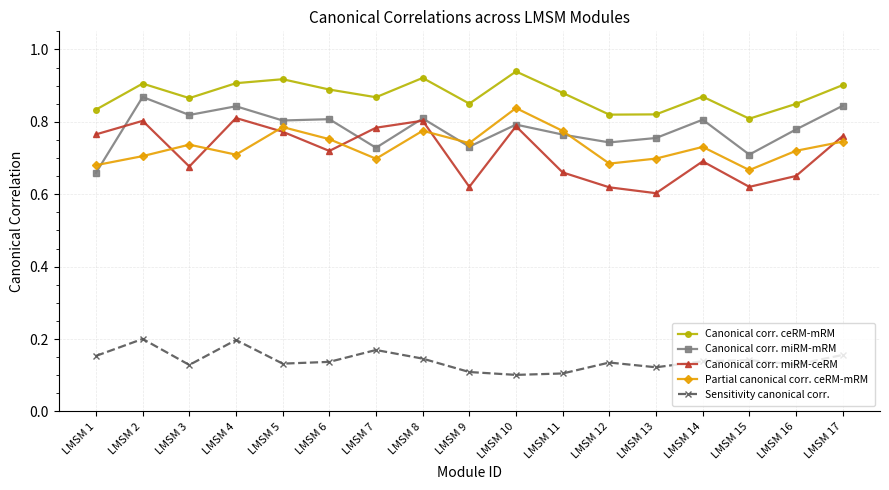

Does the chart have visible grid lines?

Yes